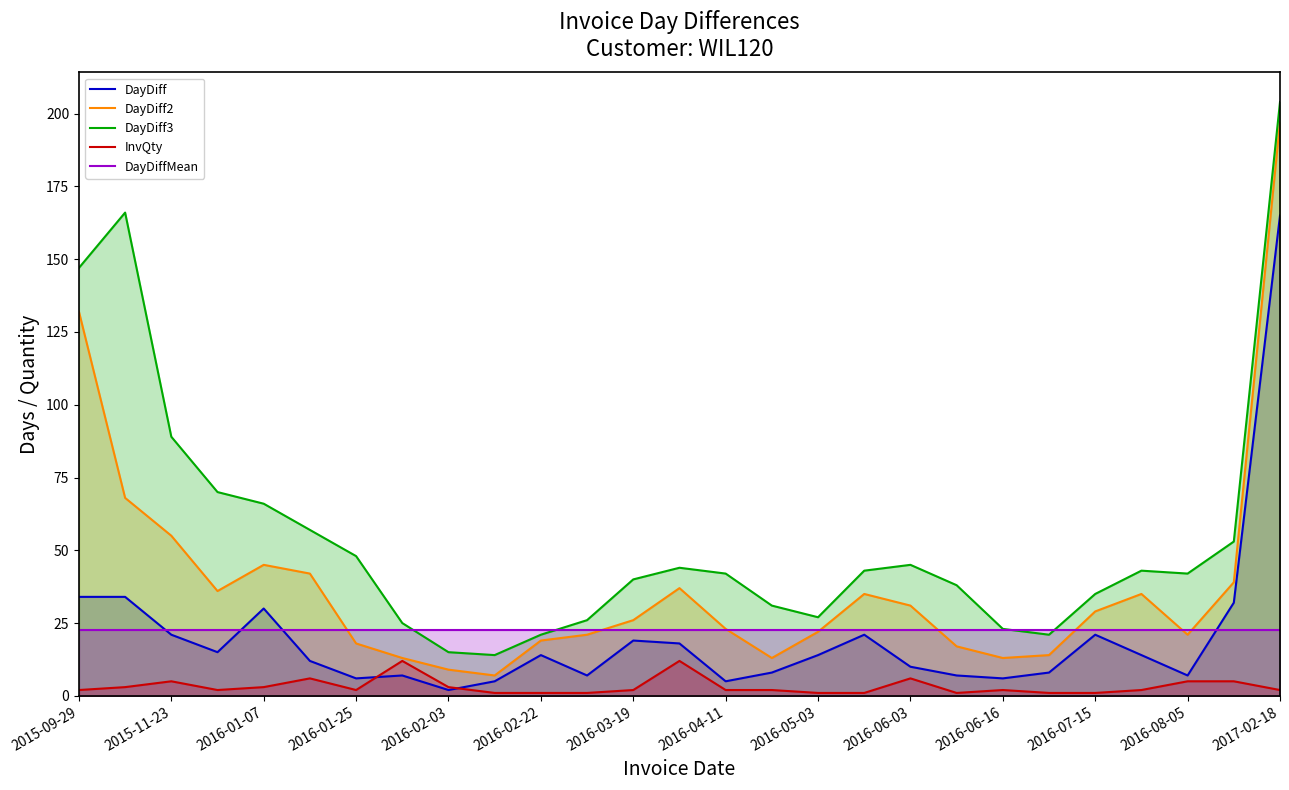

Reading right to left, extract all data points from this chart.

DayDiff: 165.0	32.0	7.0	14.0	21.0	8.0	6.0	7.0	10.0	21.0	14.0	8.0	5.0	18.0	19.0	7.0	14.0	5.0	2.0	7.0	6.0	12.0	30.0	15.0	21.0	34.0	34.0
DayDiff2: 197.0	39.0	21.0	35.0	29.0	14.0	13.0	17.0	31.0	35.0	22.0	13.0	23.0	37.0	26.0	21.0	19.0	7.0	9.0	13.0	18.0	42.0	45.0	36.0	55.0	68.0	132.0
DayDiff3: 204.0	53.0	42.0	43.0	35.0	21.0	23.0	38.0	45.0	43.0	27.0	31.0	42.0	44.0	40.0	26.0	21.0	14.0	15.0	25.0	48.0	57.0	66.0	70.0	89.0	166.0	147.0
InvQty: 2.0	5.0	5.0	2.0	1.0	1.0	2.0	1.0	6.0	1.0	1.0	2.0	2.0	12.0	2.0	1.0	1.0	1.0	3.0	12.0	2.0	6.0	3.0	2.0	5.0	3.0	2.0
DayDiffMean: 22.6	22.6	22.6	22.6	22.6	22.6	22.6	22.6	22.6	22.6	22.6	22.6	22.6	22.6	22.6	22.6	22.6	22.6	22.6	22.6	22.6	22.6	22.6	22.6	22.6	22.6	22.6